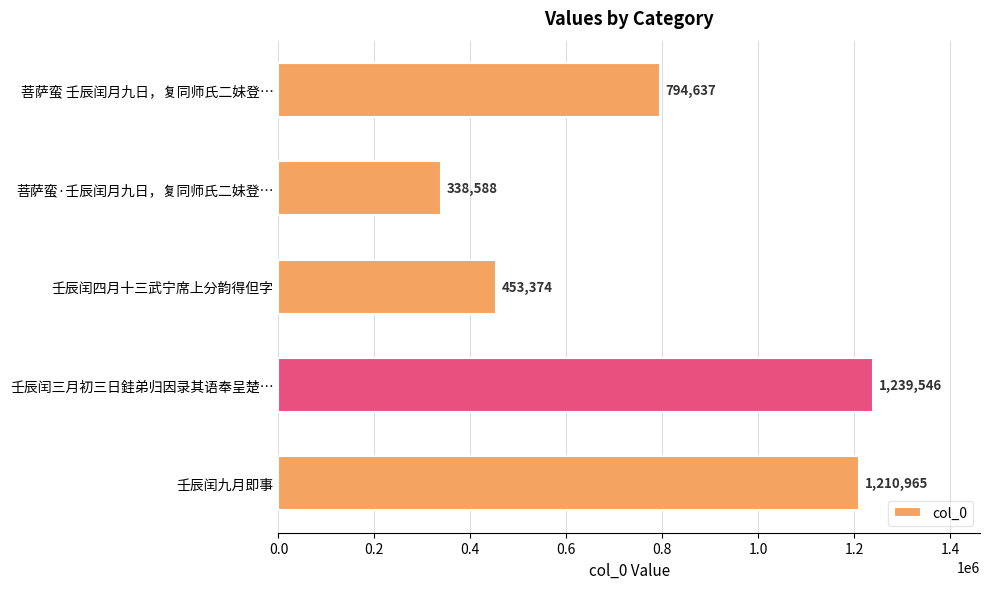

The value at 壬辰闰四月十三武宁席上分韵得但字 is 453374. True or false?

True